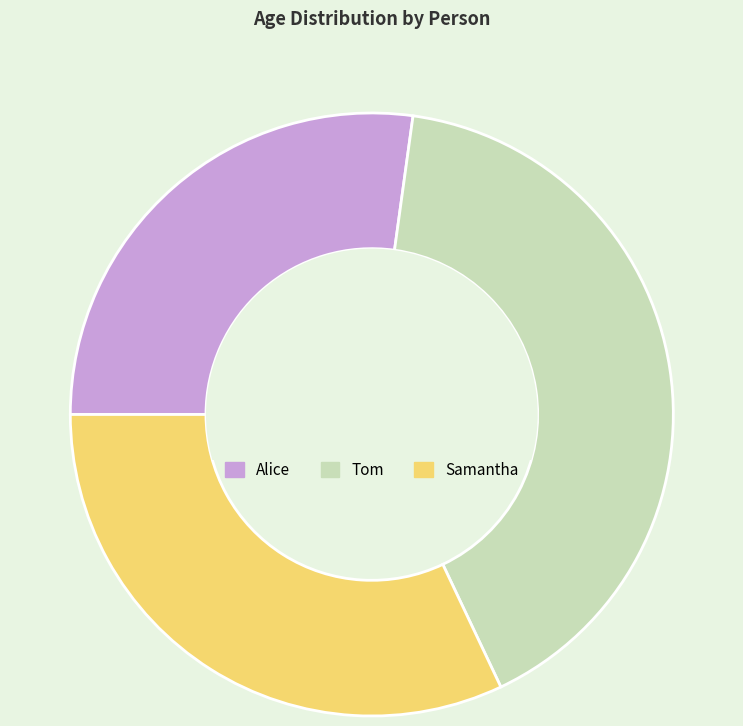

Rank the categories by value from highest to lowest.

Tom, Samantha, Alice